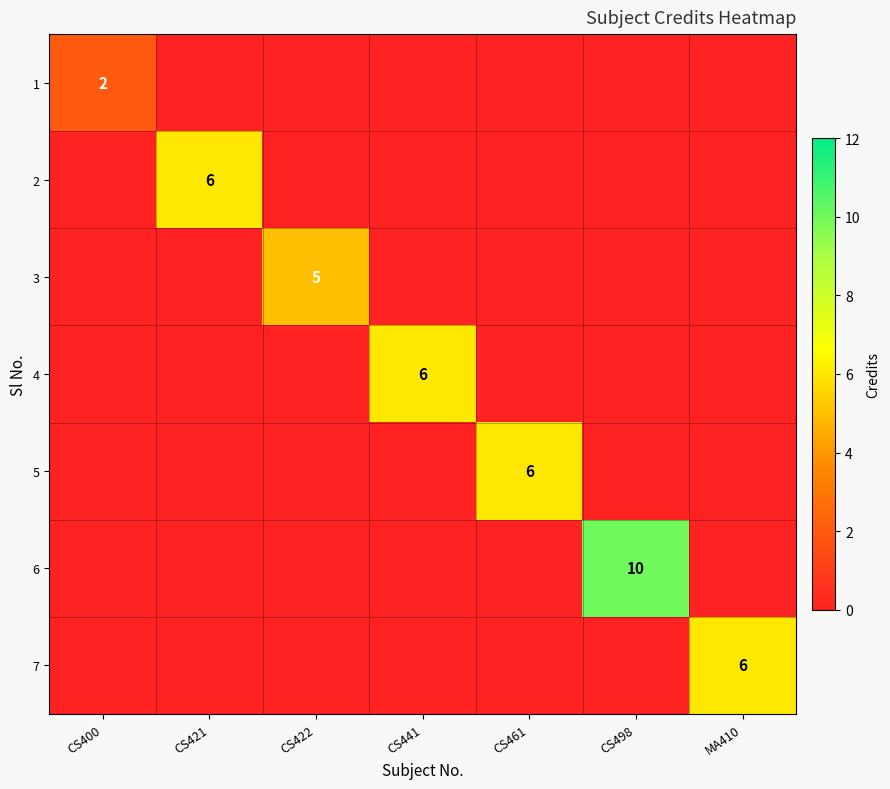

The value of 1 at CS400 is 1. True or false?

False